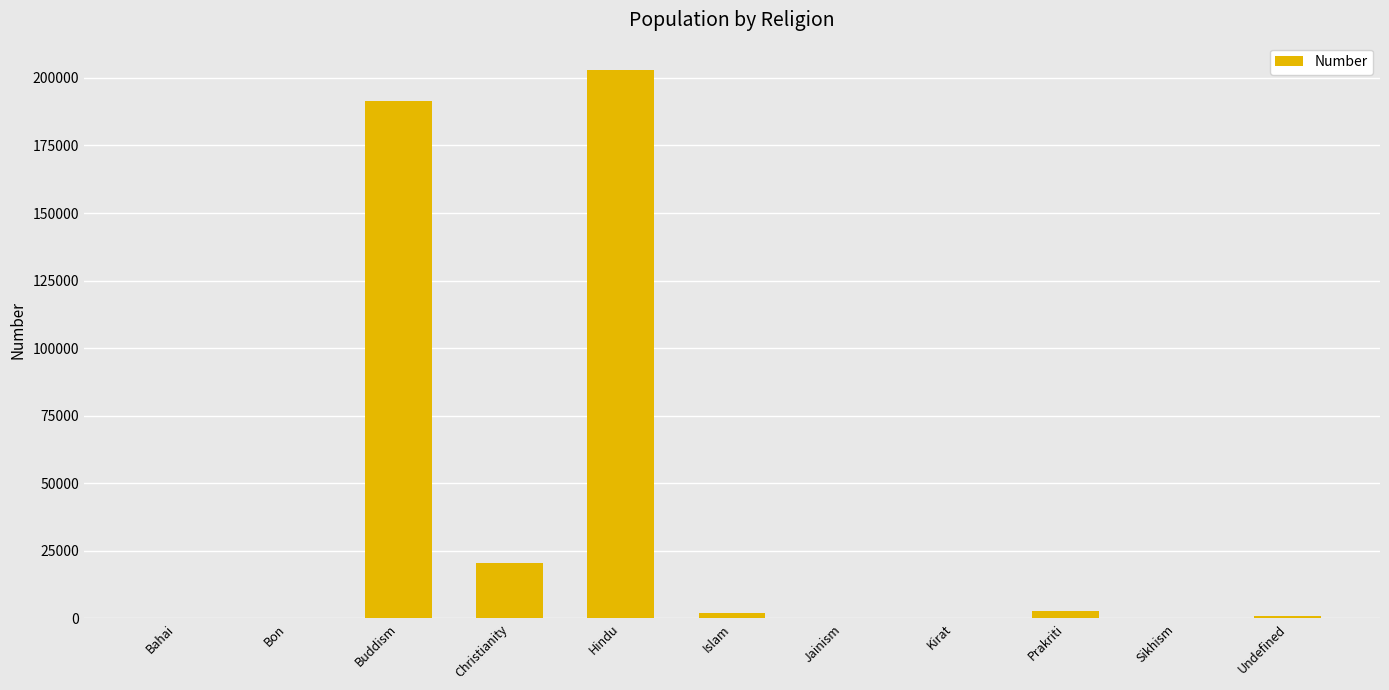

Is it true that the value at Prakriti is 2767?

True